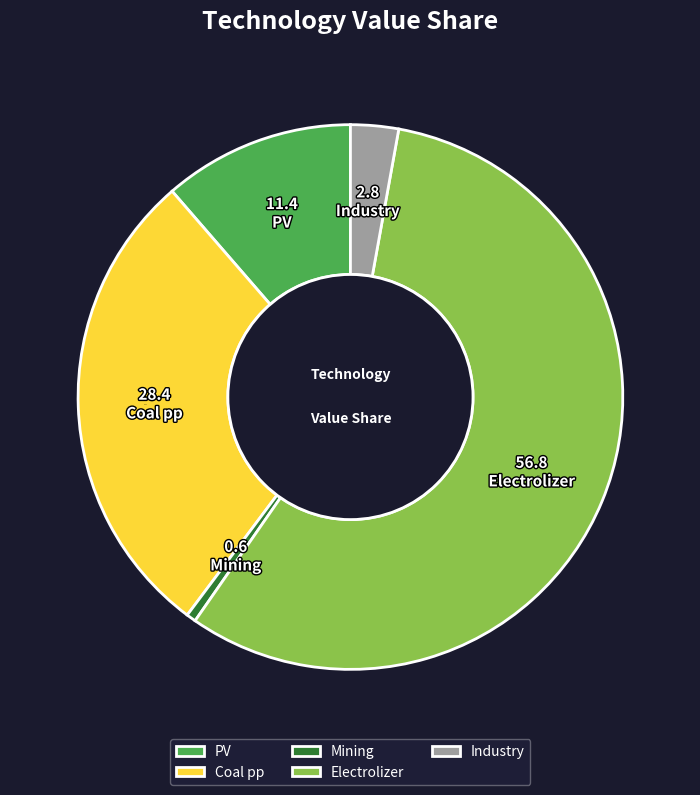

Is it true that PV is 11% of the pie?

True